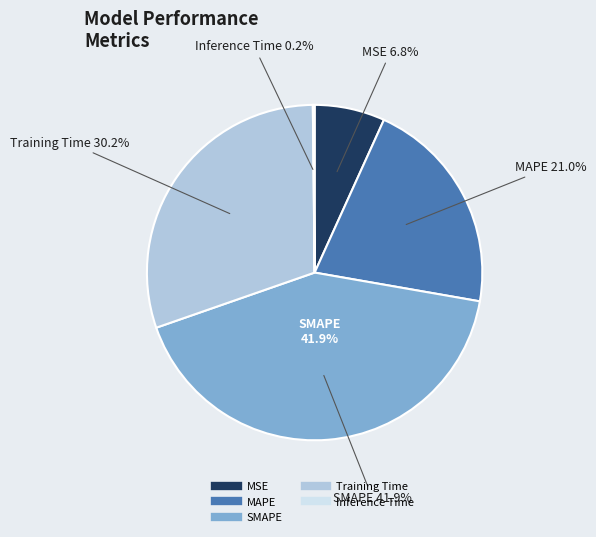

How many segments does this pie chart have?

5